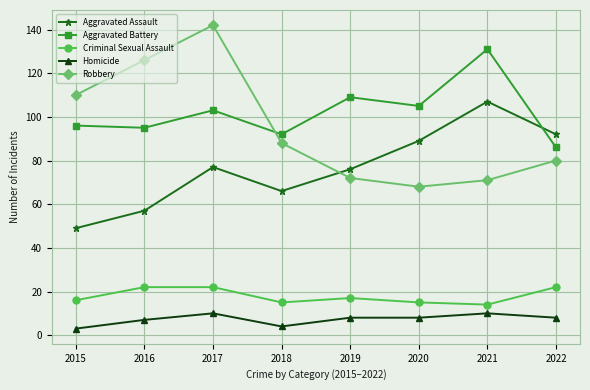

Which category has the highest value across all series?

2017